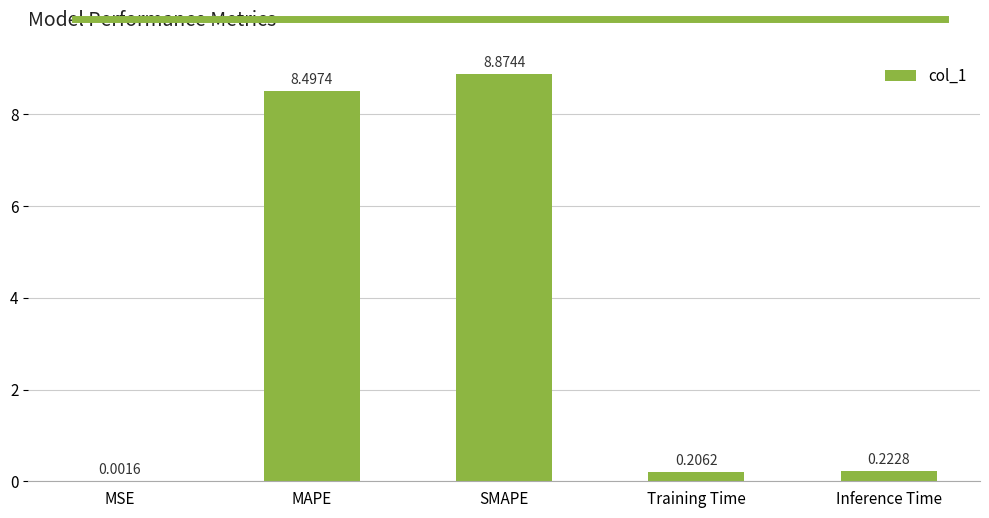

Which has a higher value, SMAPE or Inference Time?

SMAPE